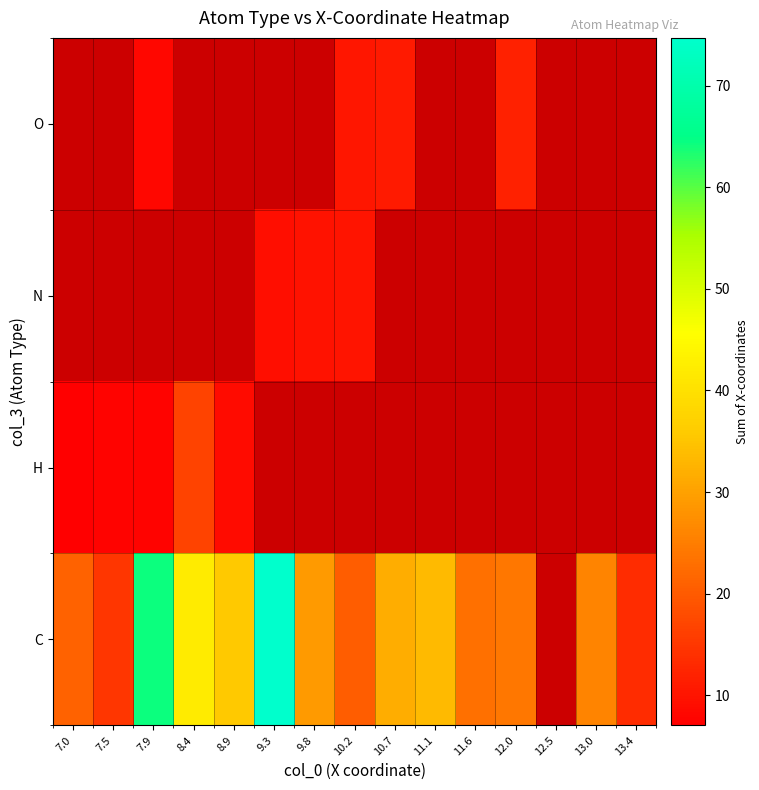

Read the C value at 7.5.

14.9